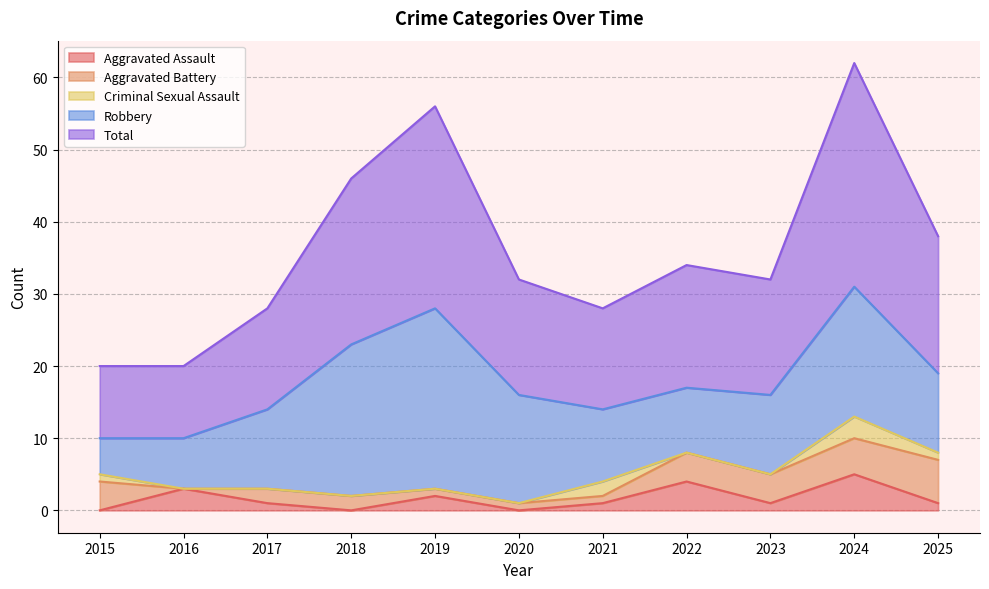

The Criminal Sexual Assault series shows 0 at 2023. True or false?

True